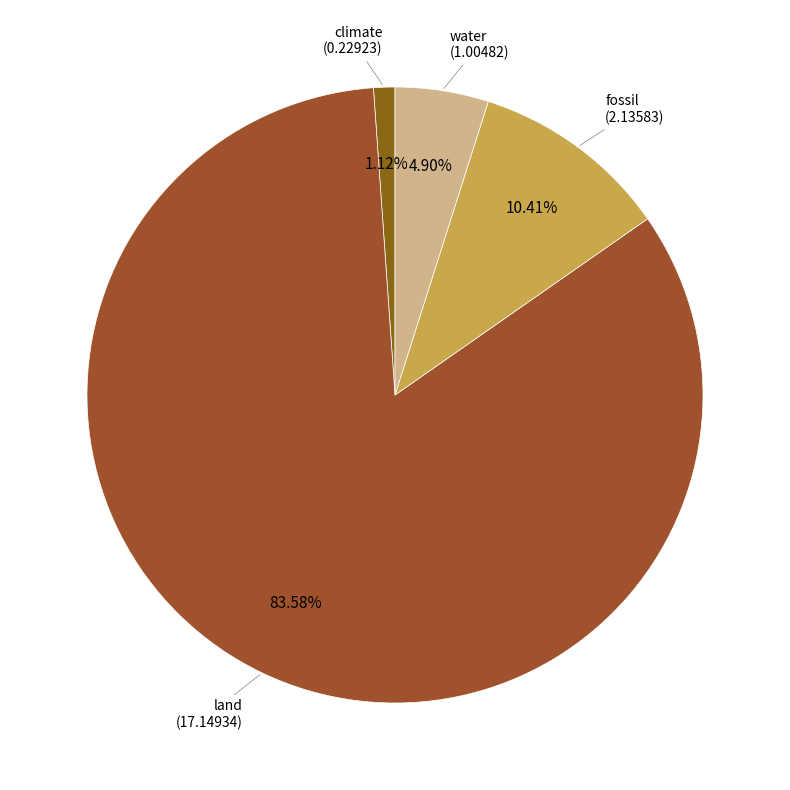

To the nearest percent, what is the combined percentage of fossil and land?

94%